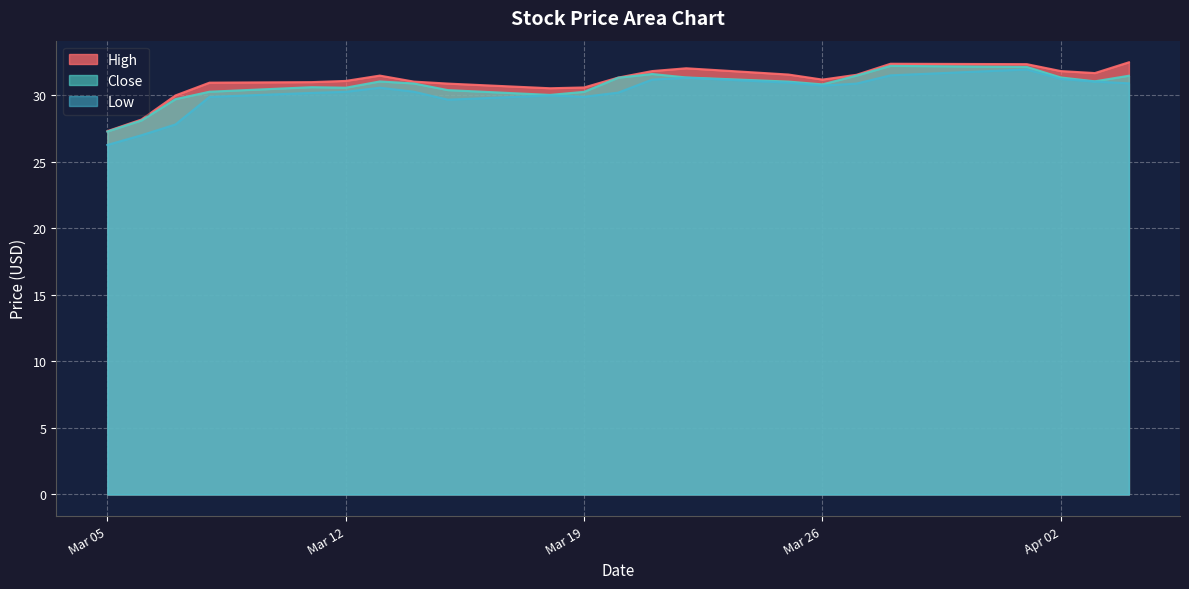

List the series in order of their peak value, highest first.

High, Close, Low